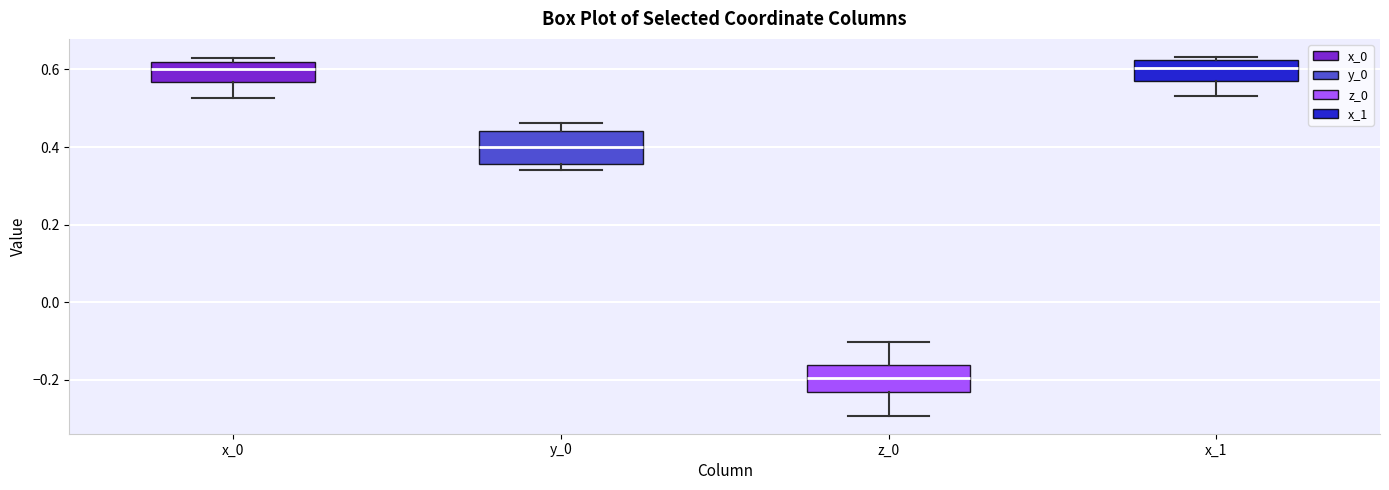

Reading left to right, read every box against the y-axis: the position of its median line, the range the box covers, and the ends of its whiskers. The values are not printed on the chart, so give them approximately, as read against the axis.

x_0: median 0.60, box 0.56 to 0.62, whiskers 0.52 to 0.62 (just above the box's upper edge)
y_0: median 0.40, box 0.36 to 0.44, whiskers 0.34 to 0.46
z_0: median -0.20, box -0.24 to -0.16, whiskers -0.30 to -0.10
x_1: median 0.60, box 0.58 to 0.62, whiskers 0.54 to 0.64